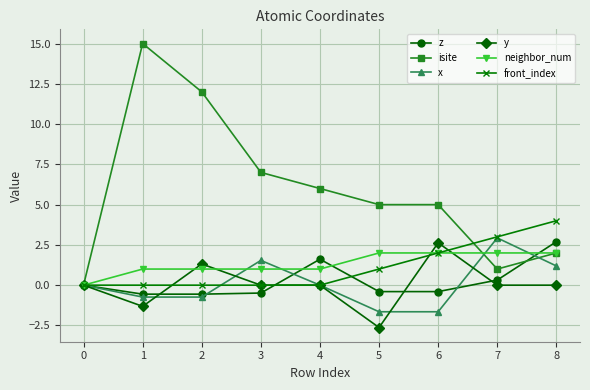

True or false: x has more than 0 points higher than both neighbors.

True